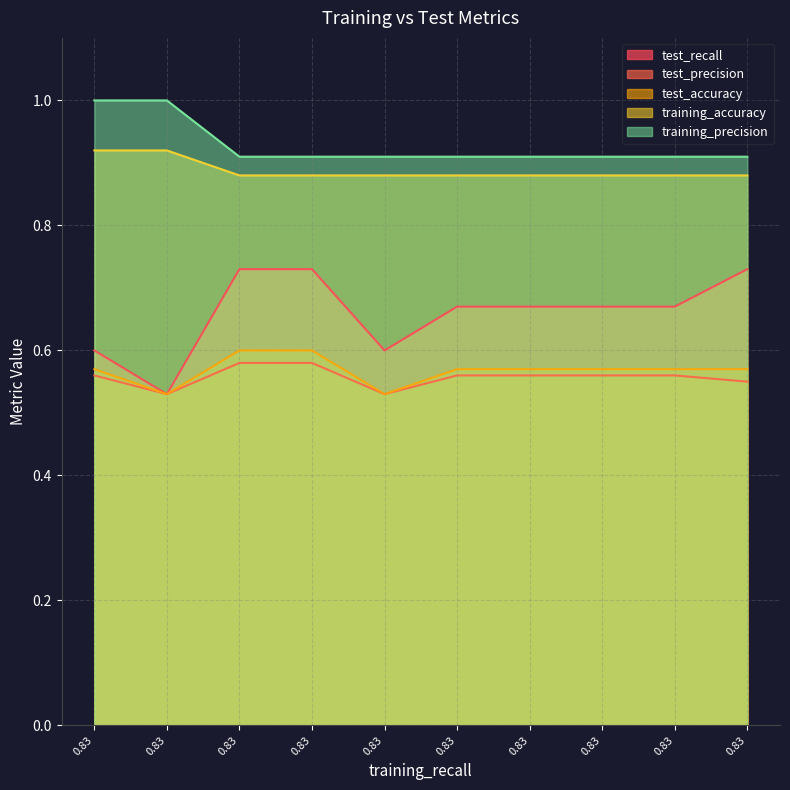

List the labels in order of training_accuracy value, smallest first.

0.83, 0.83, 0.83, 0.83, 0.83, 0.83, 0.83, 0.83, 0.83, 0.83